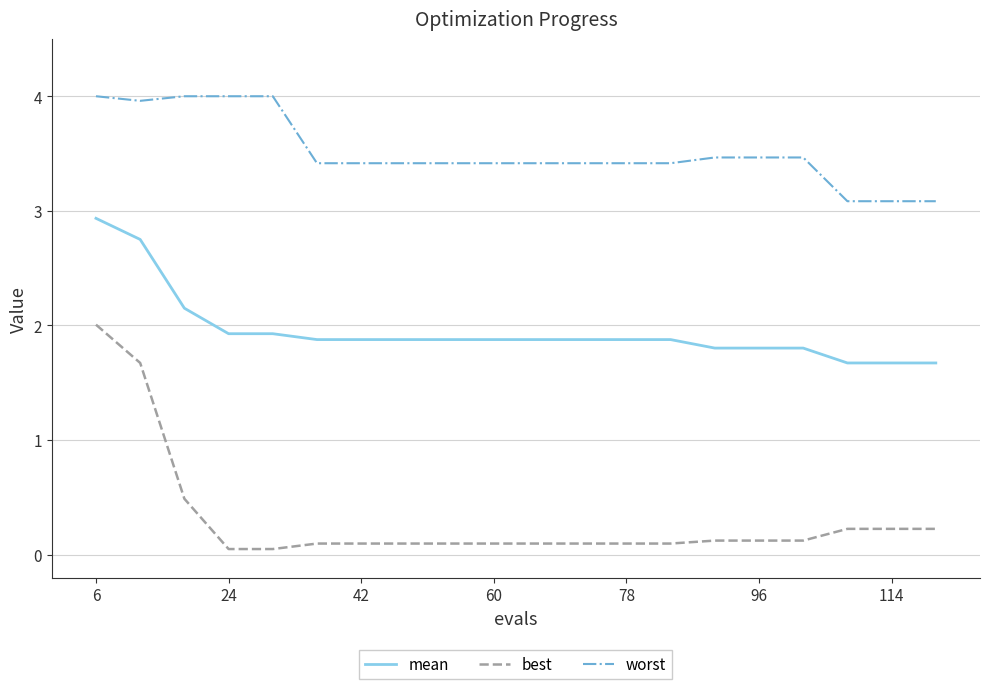

What is the difference between the maximum and minimum values in the worst series?

0.9